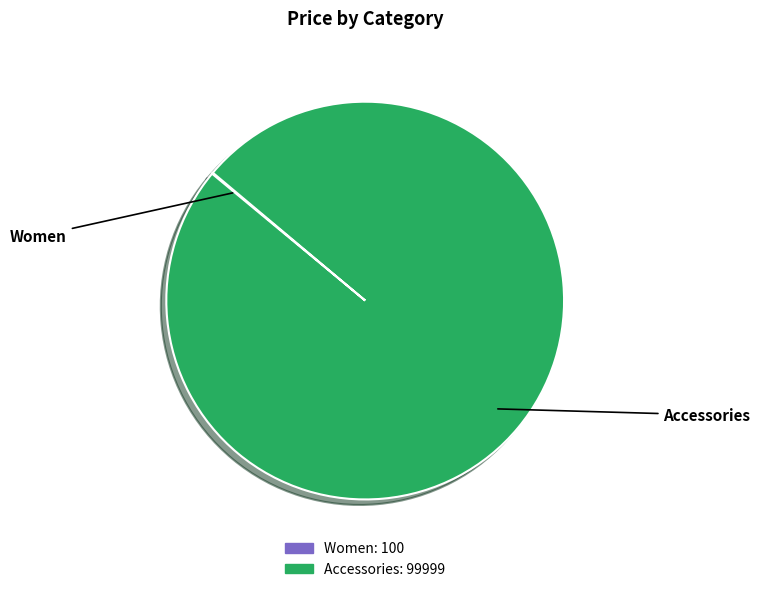

Is there a majority slice in this chart?

Yes